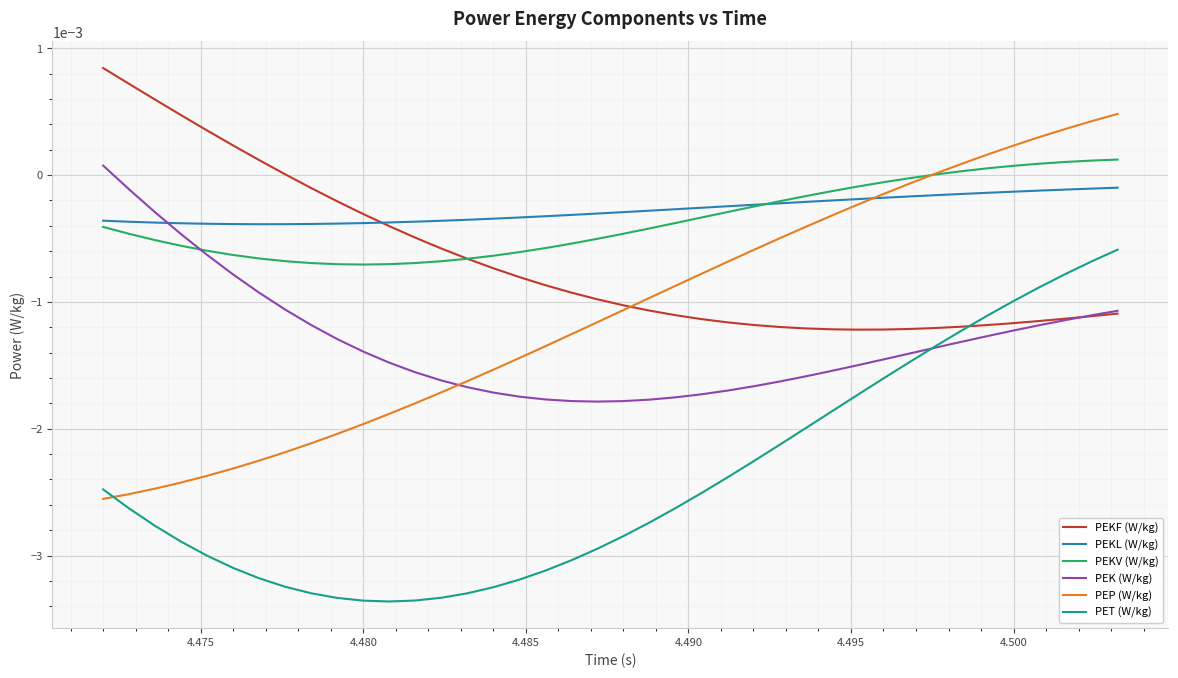

Which series has the largest range (max minus min)?

PEP (W/kg)